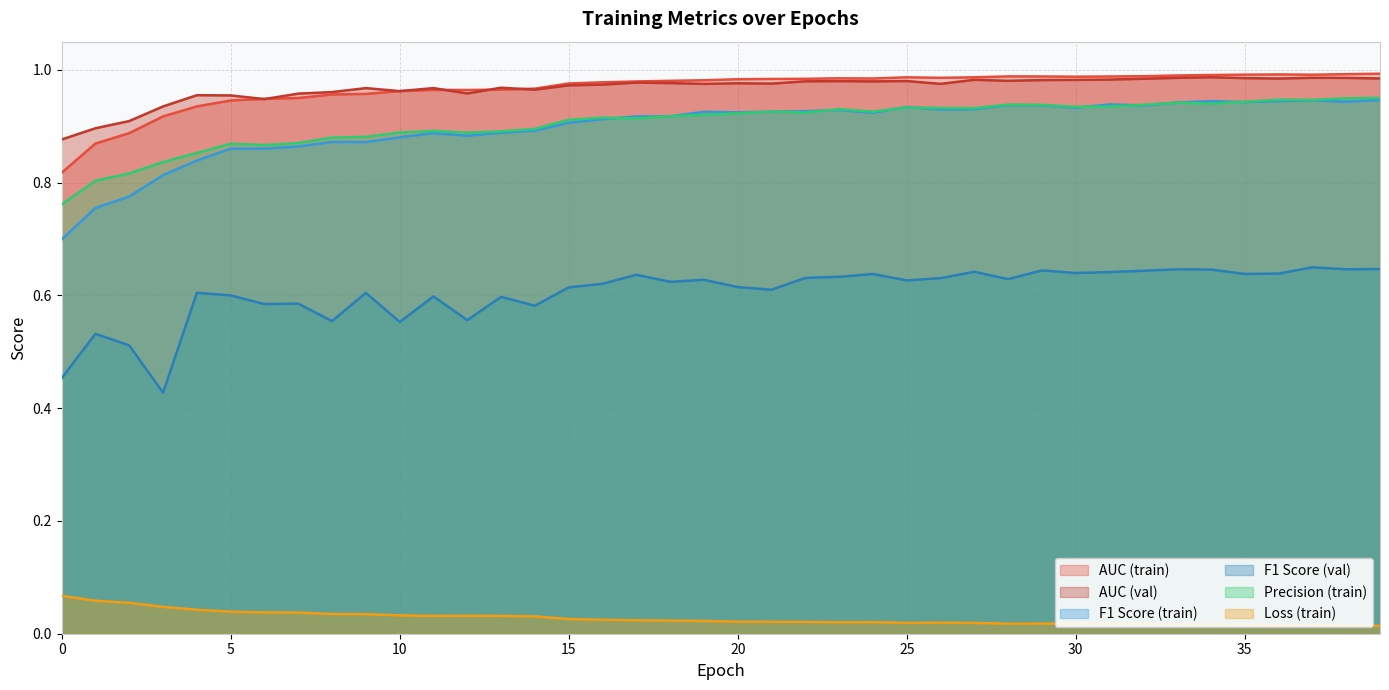

True or false: val_f1_score and auc_1 cross at least once.

False